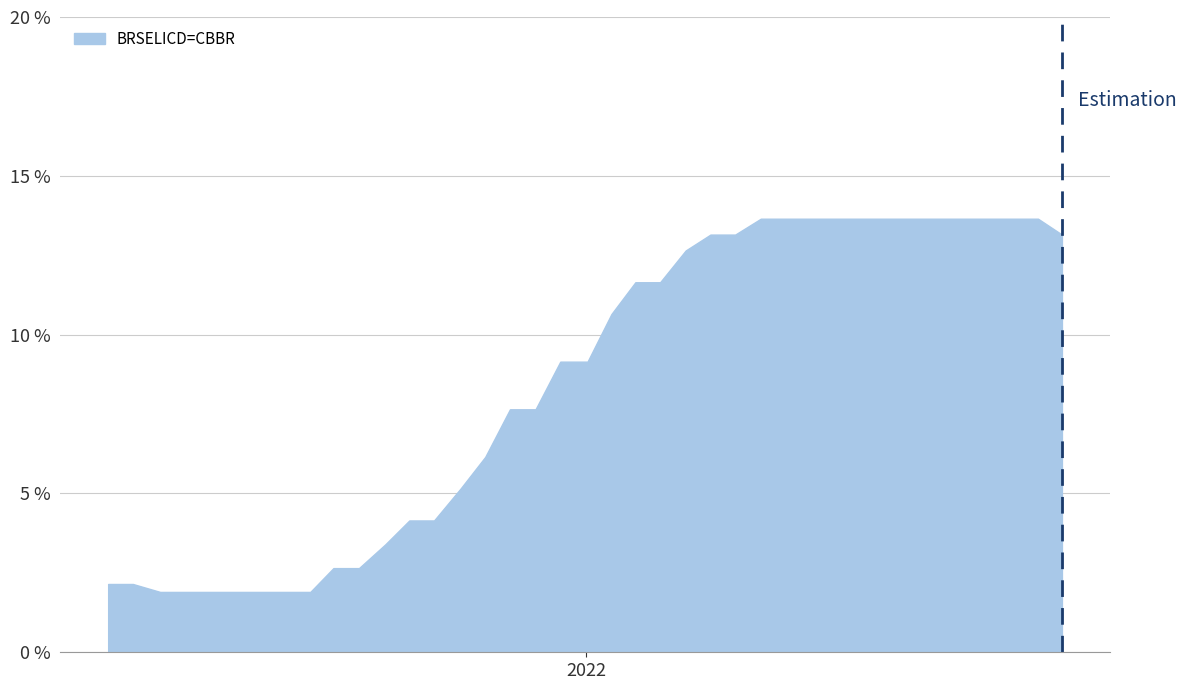

What is the greatest value displayed?

13.7